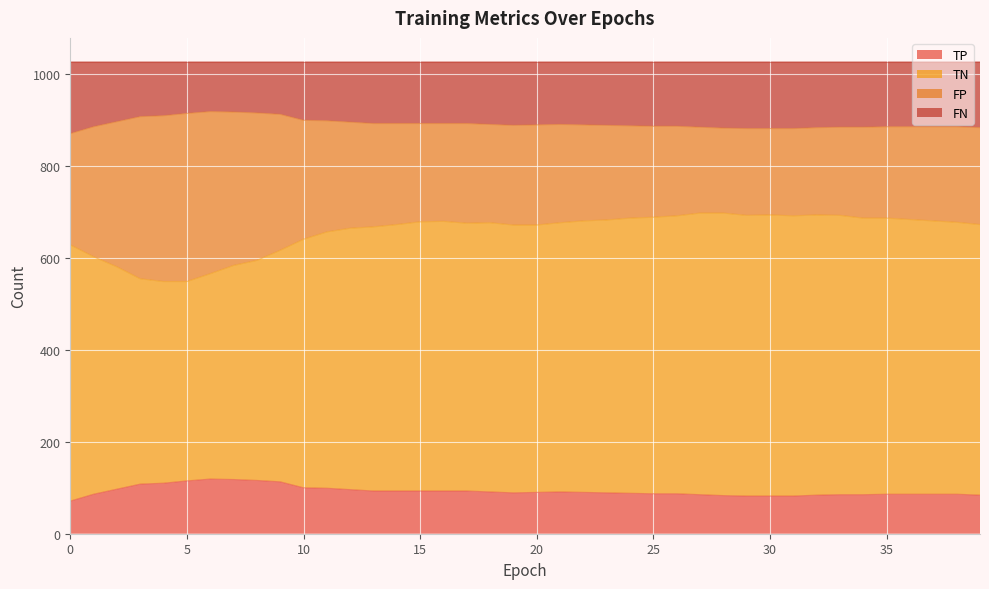

What is the total value across all series at 25?

1028